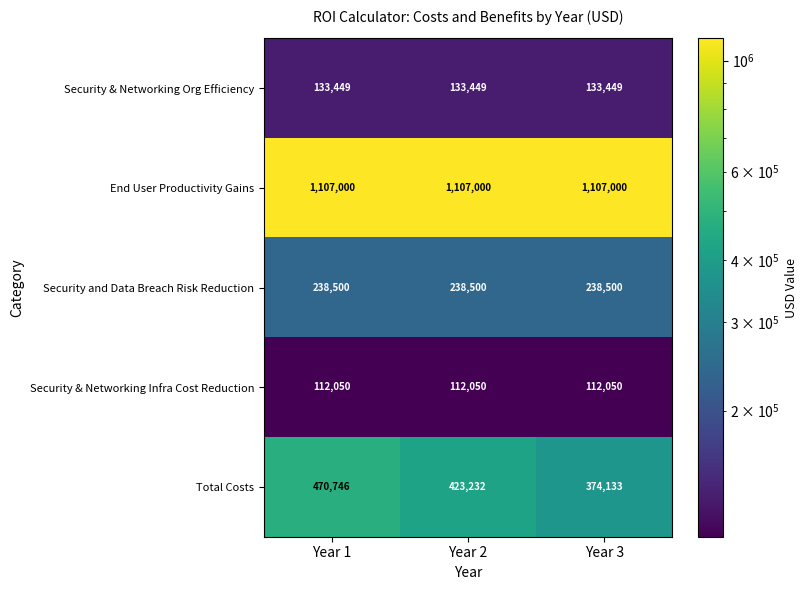

What is the average value of the End User Productivity Gains series?

1107000